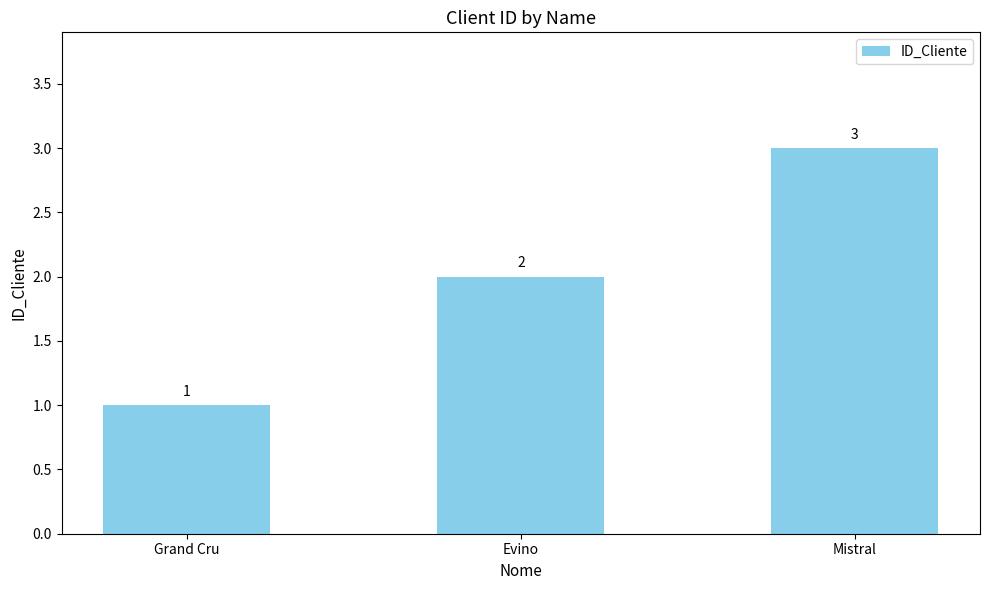

What is the difference between the values at Mistral and Evino?

1